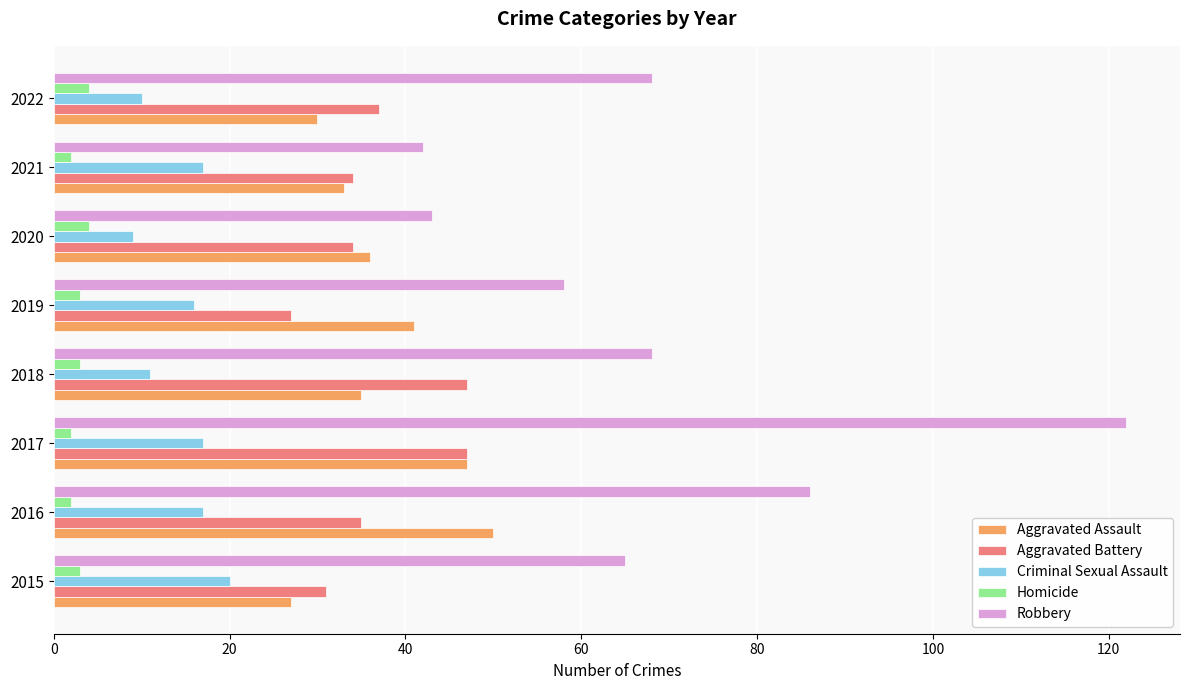

List the series in order of their peak value, lowest first.

Homicide, Criminal Sexual Assault, Aggravated Battery, Aggravated Assault, Robbery